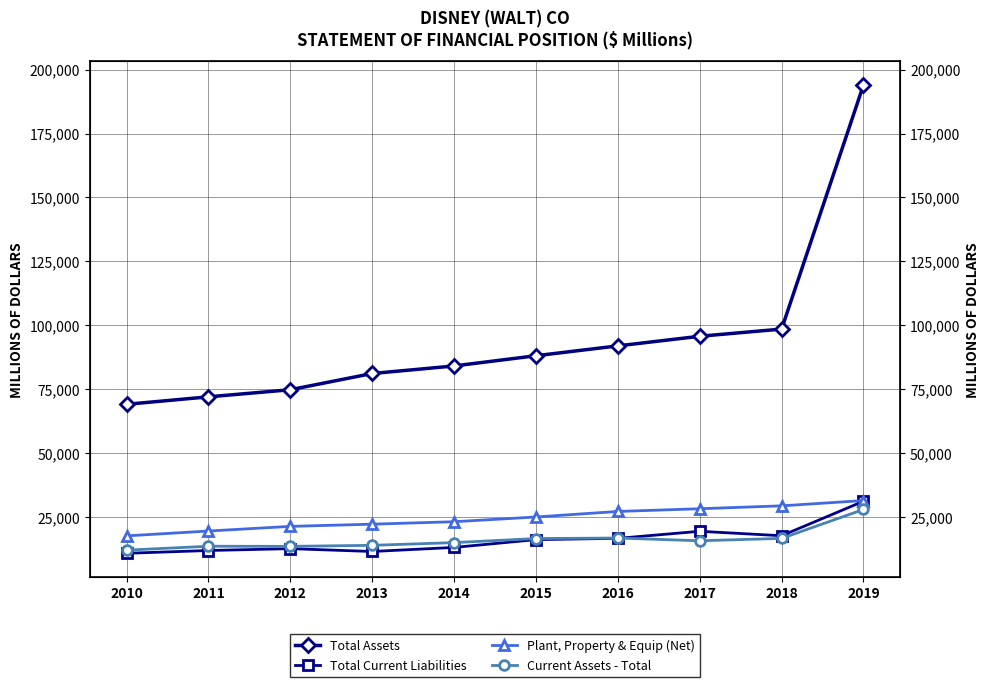

Rank the series by their maximum value, from lowest to highest.

Current Assets - Total, Total Current Liabilities, Plant, Property & Equip (Net), Total Assets